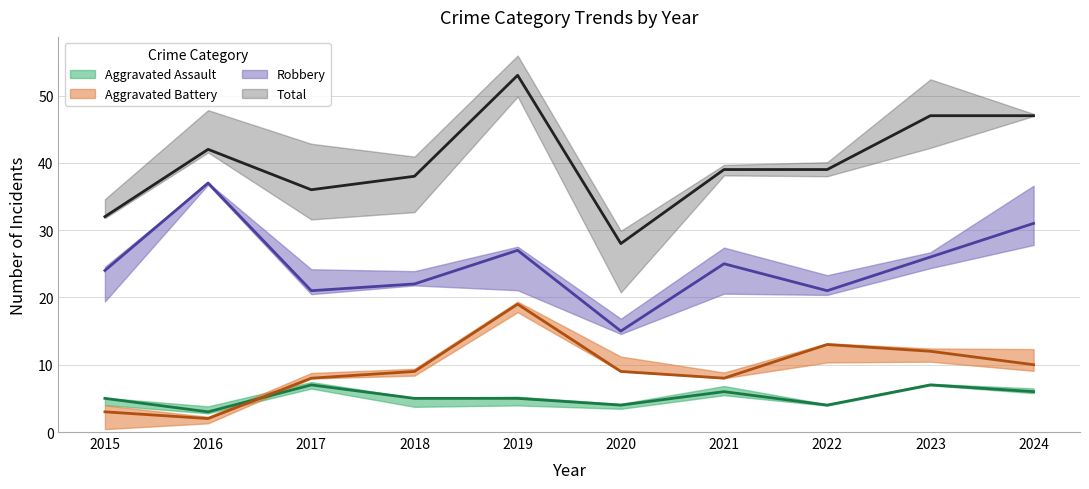

What is the value of the Robbery point at the 4th from the left?

22